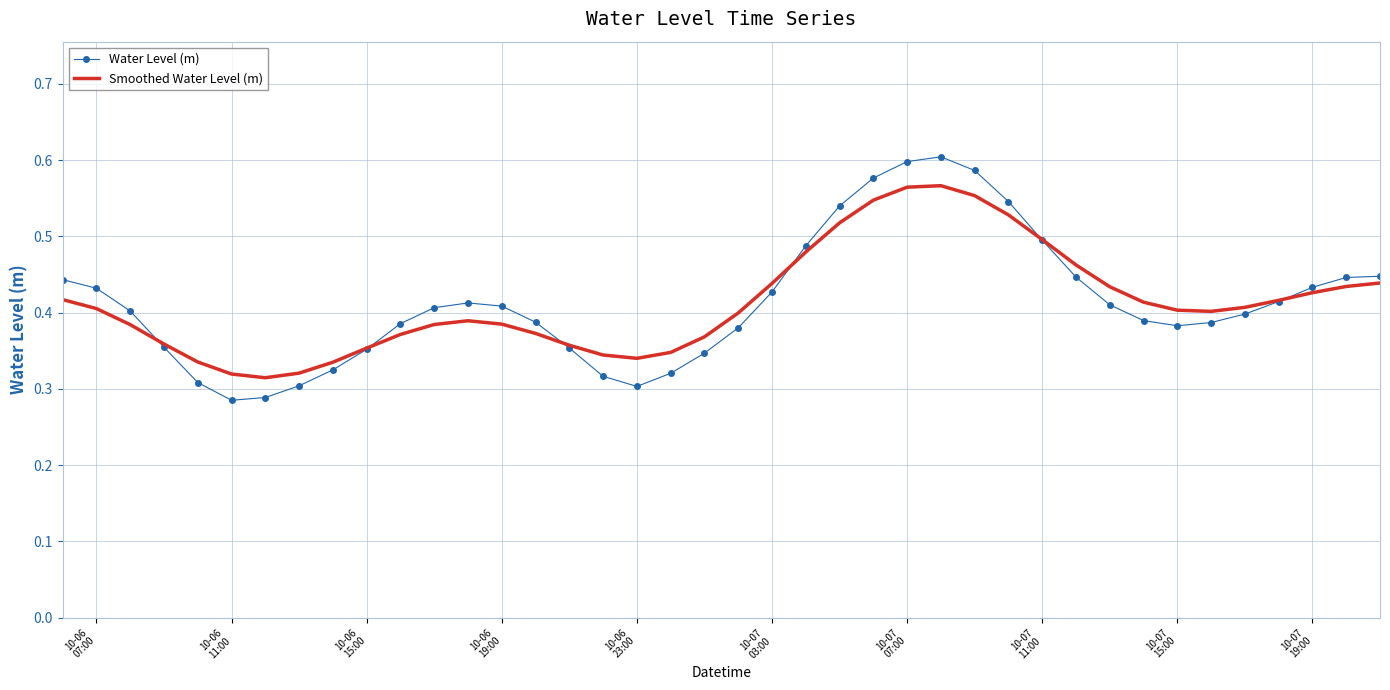

Rank the series by their maximum value, from lowest to highest.

Smoothed Water Level (m), Water Level (m)